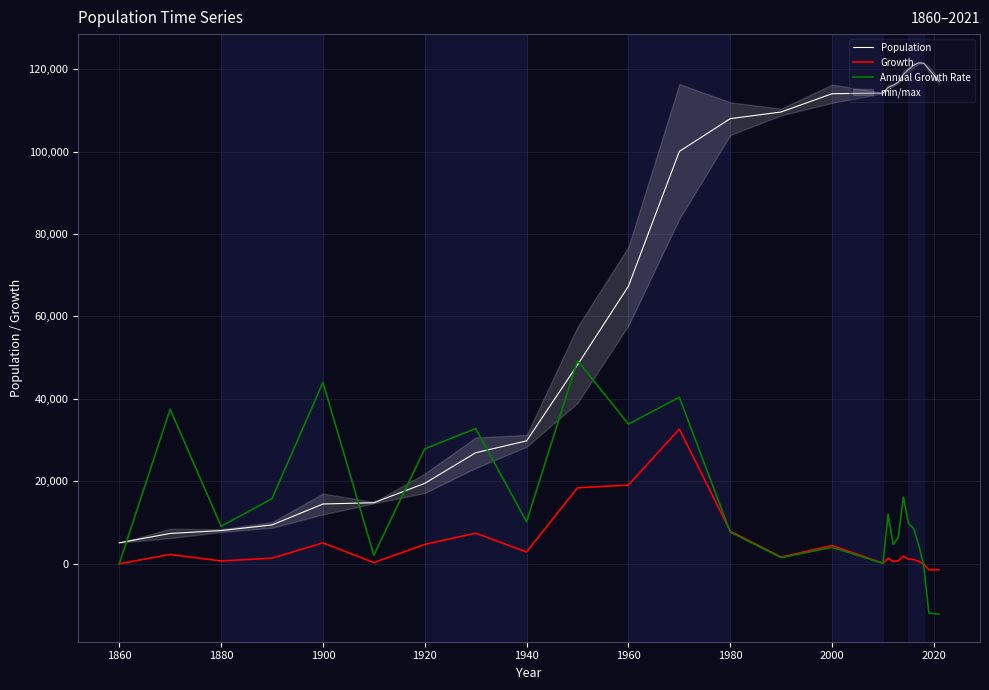

True or false: Growth and Population intersect in this chart.

False